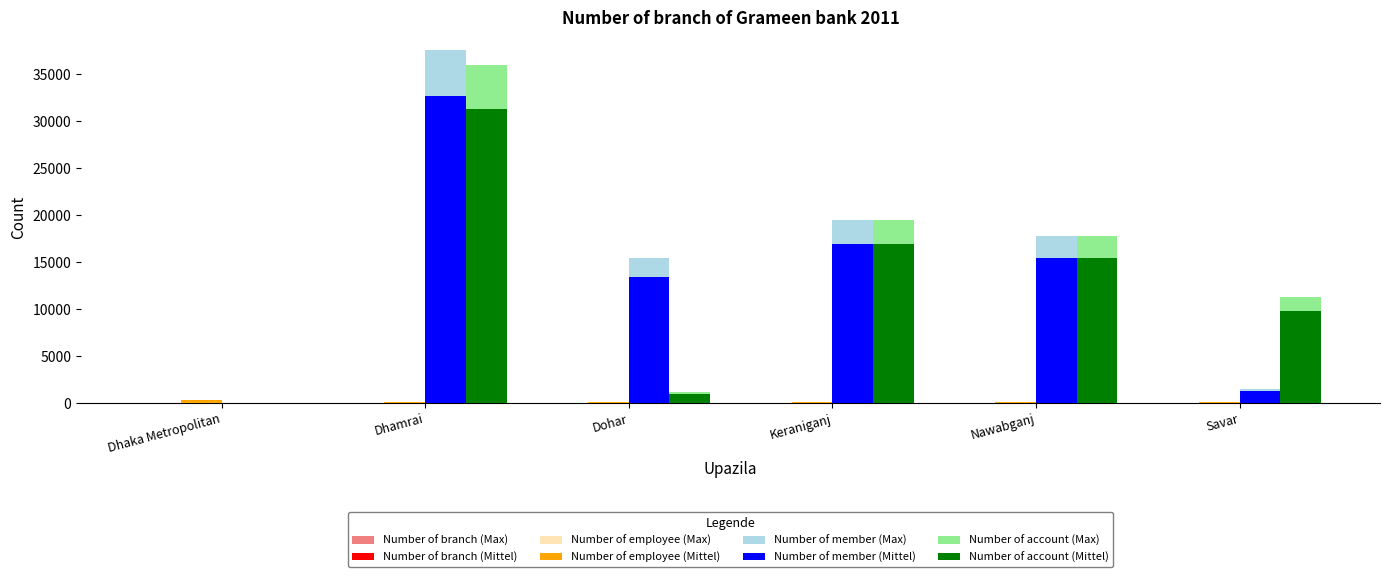

Where is Number of member (Mittel) nearest to the value 16360?

Keraniganj